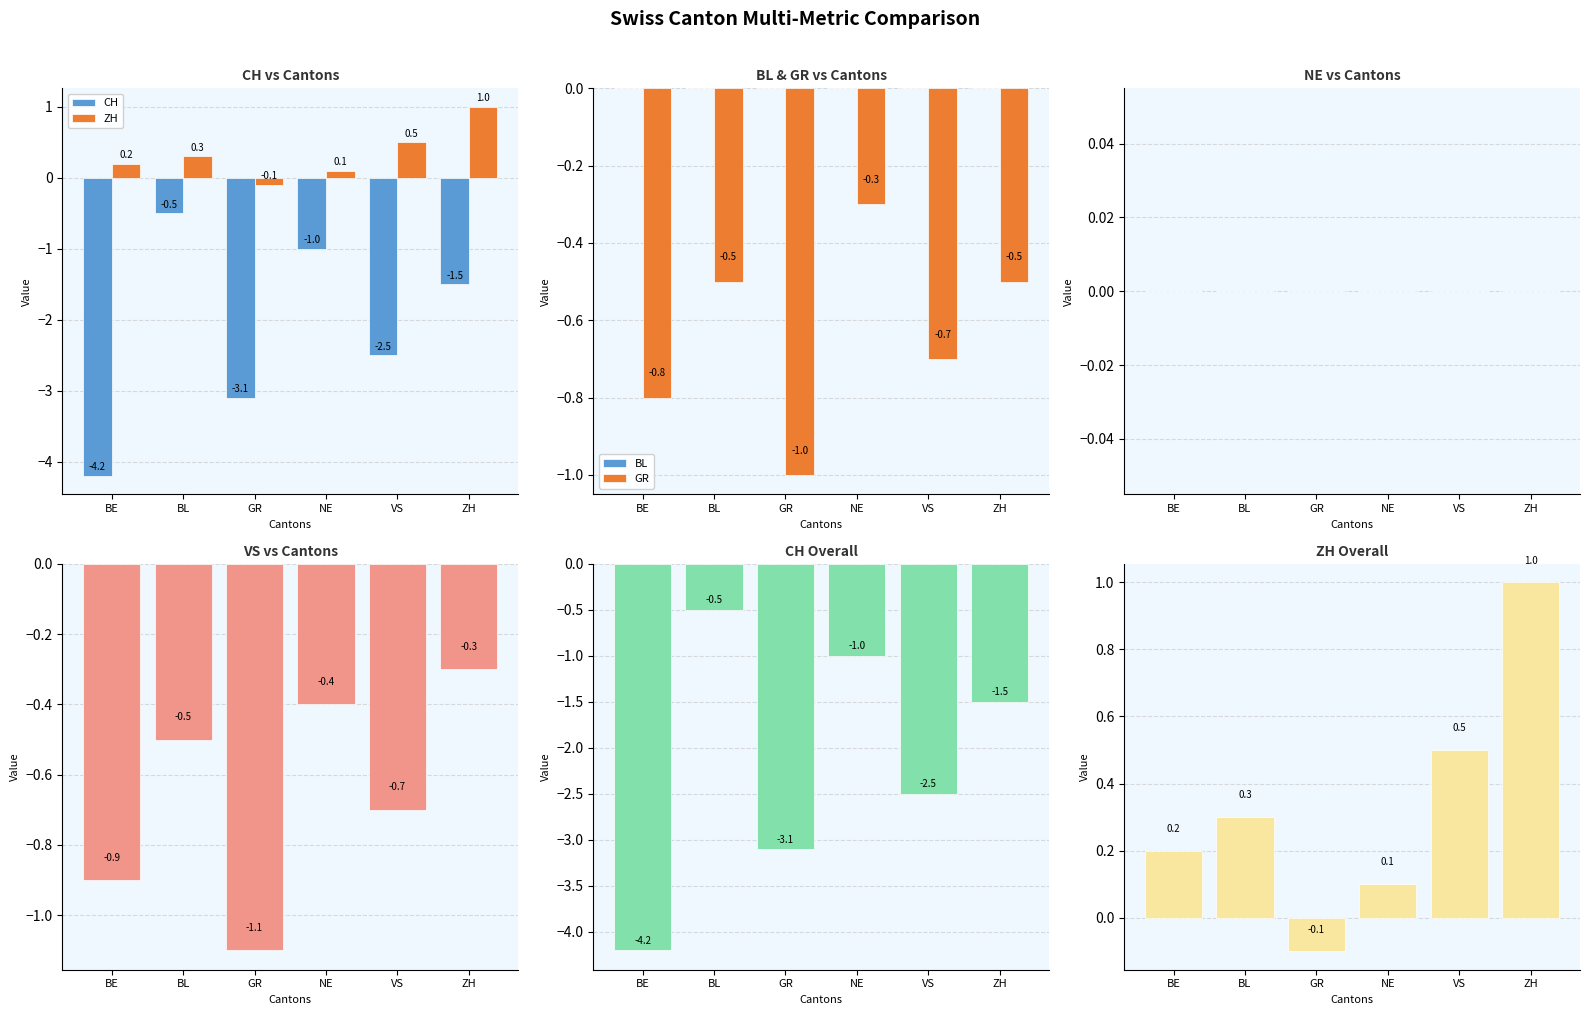

What is the sum of all VS values?

-3.9